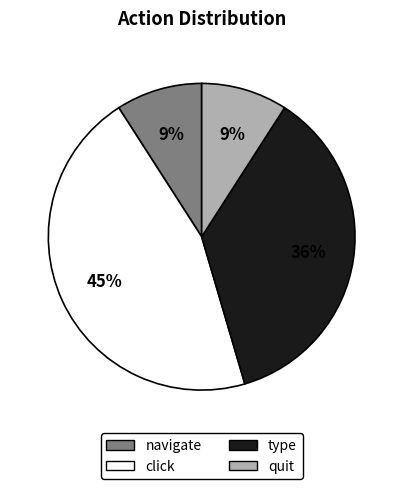

To the nearest percent, what is the combined percentage of type and navigate?

45%